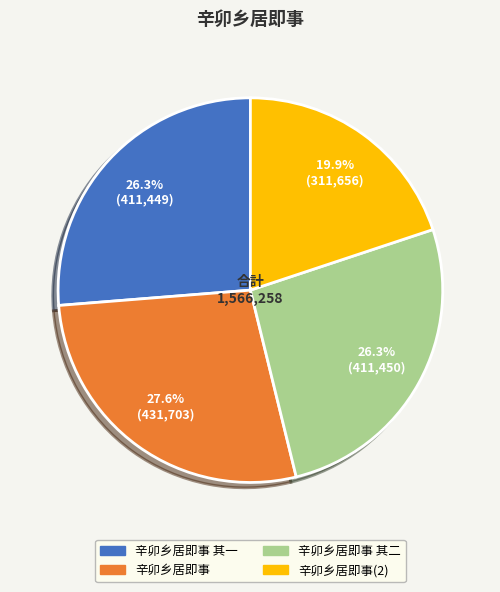

Is there any slice that represents more than half of the pie?

No